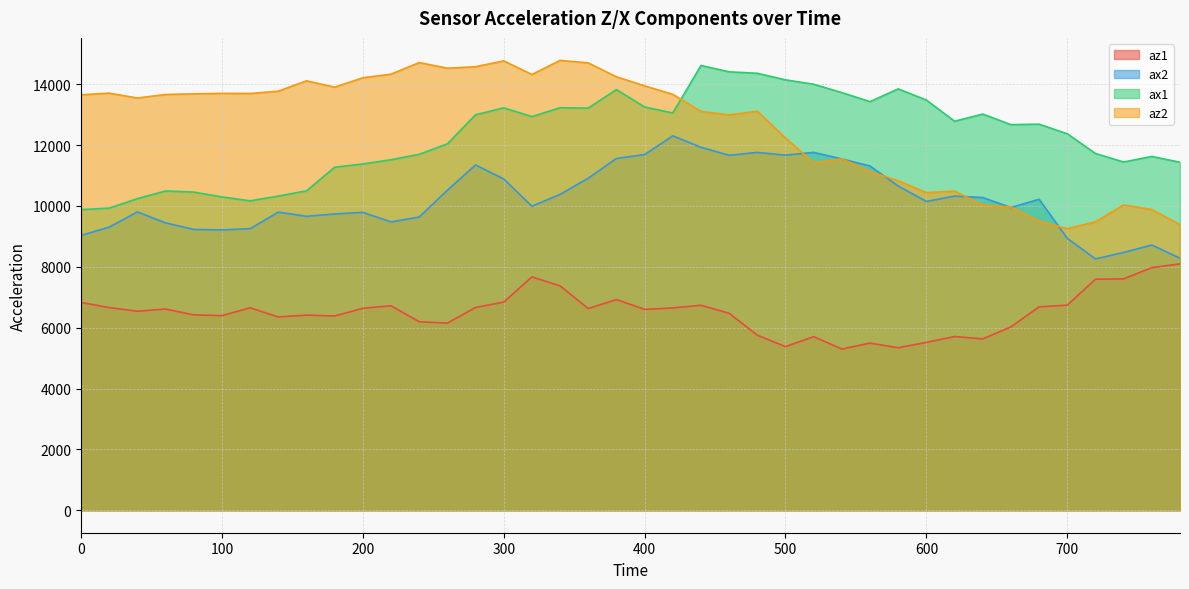

How many data points in ax1 are above 12688?

19